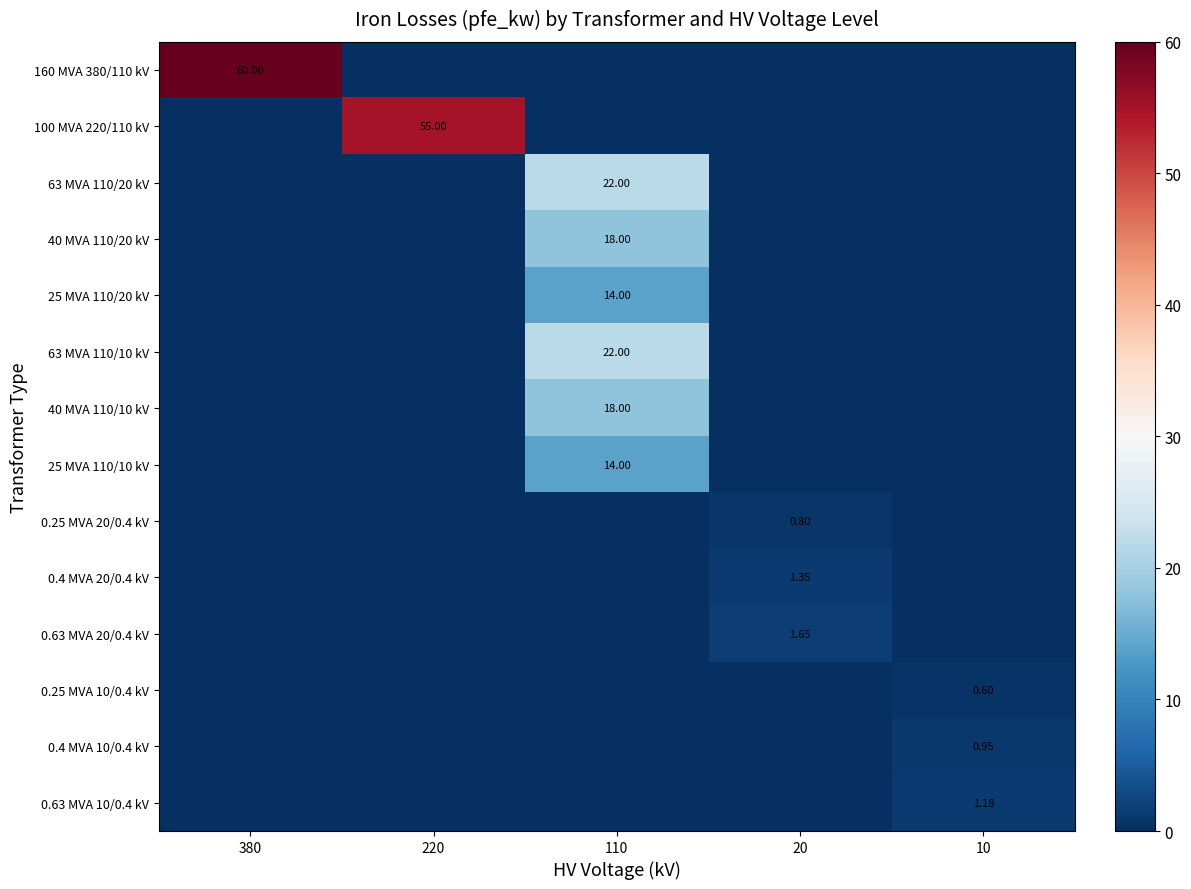

Rank the categories by 0.63 MVA 10/0.4 kV value from highest to lowest.

10, 380, 220, 110, 20